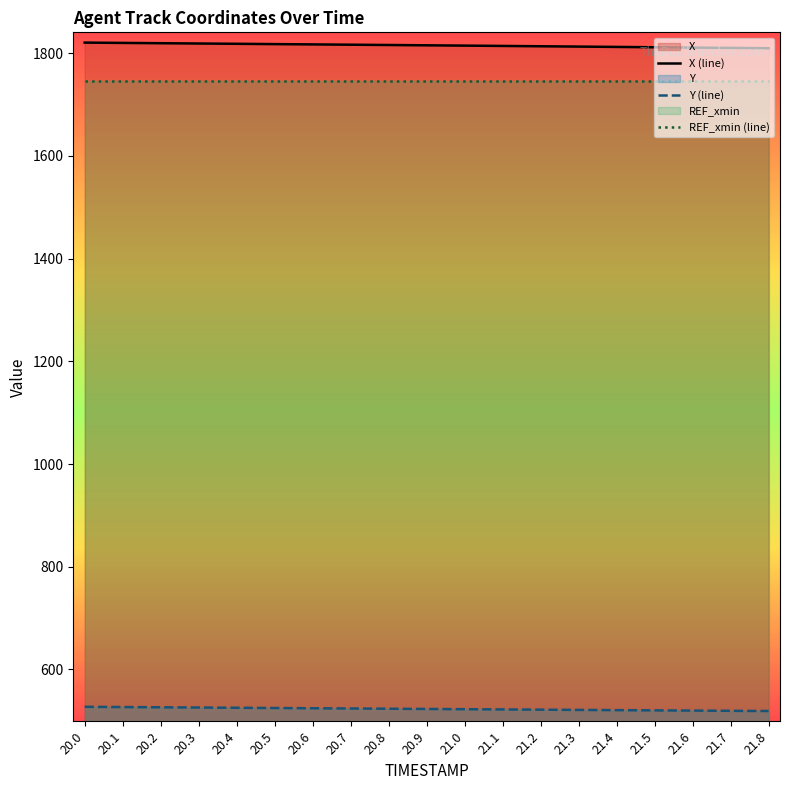

Which series changed the most between 20.2 and 20.6?

X (line)